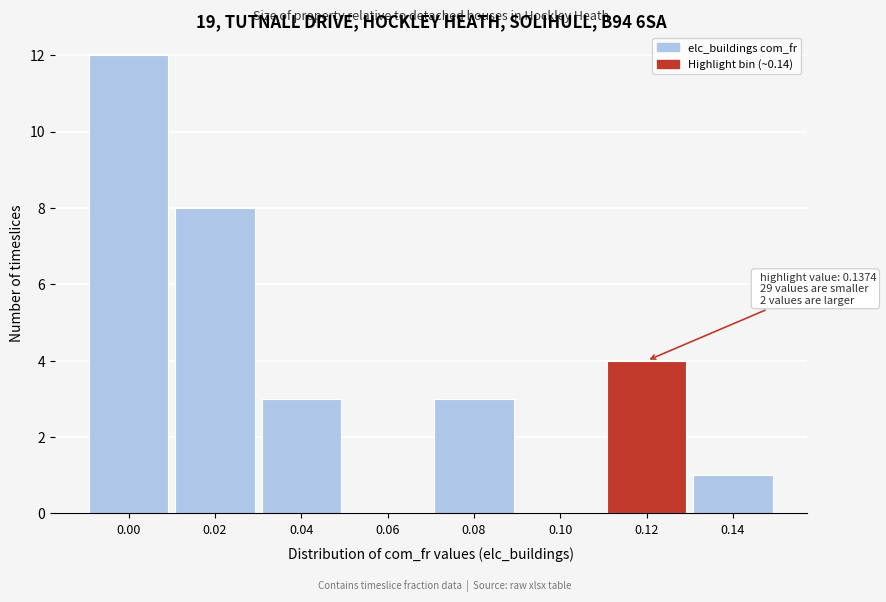

Reading left to right, extract all data points from this chart.

0.00=12	0.02=8	0.04=3	0.06=0	0.08=3	0.10=0	0.12=4	0.14=1